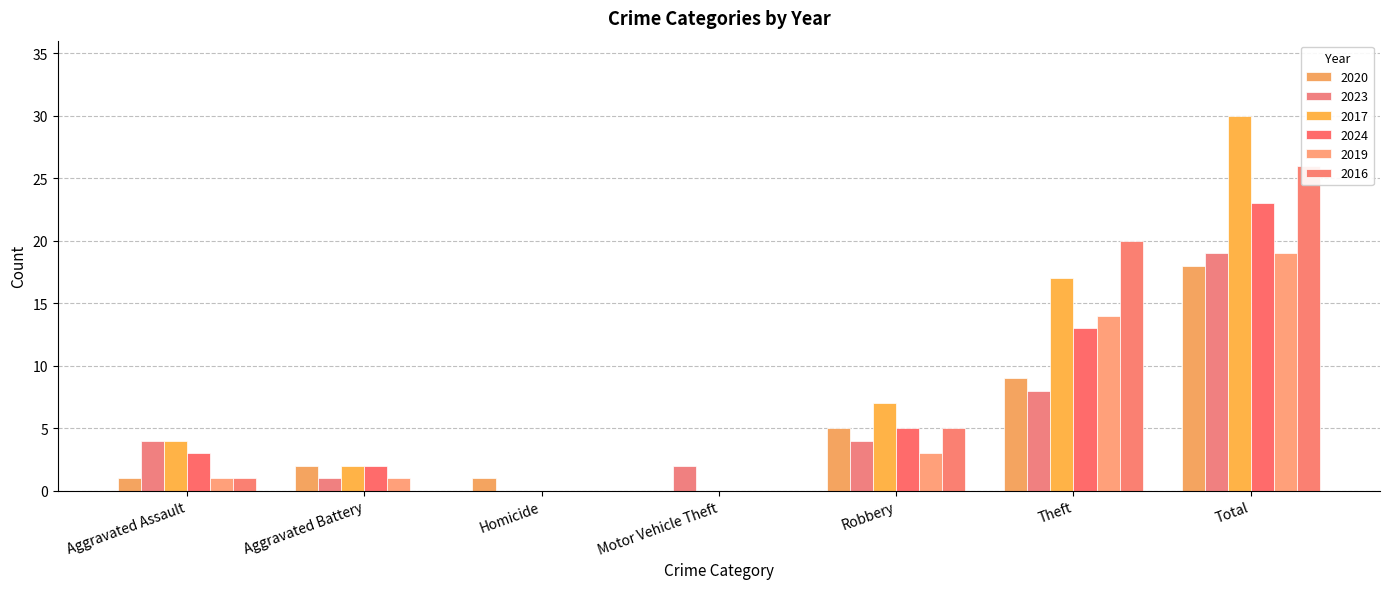

At which label does 2019 reach its minimum?

Homicide